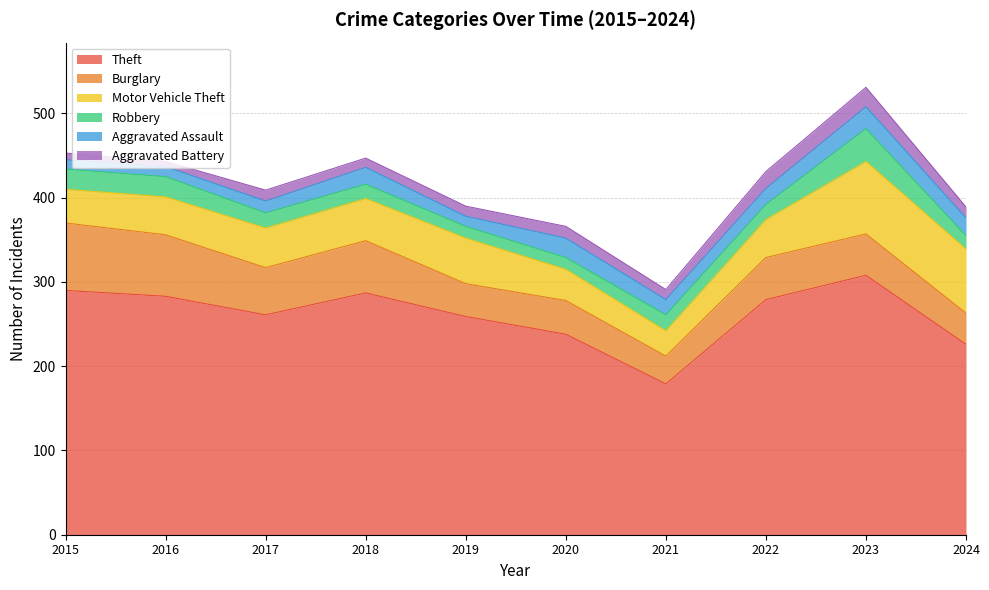

What is the difference between the second highest and minimum values in the Motor Vehicle Theft series?

46